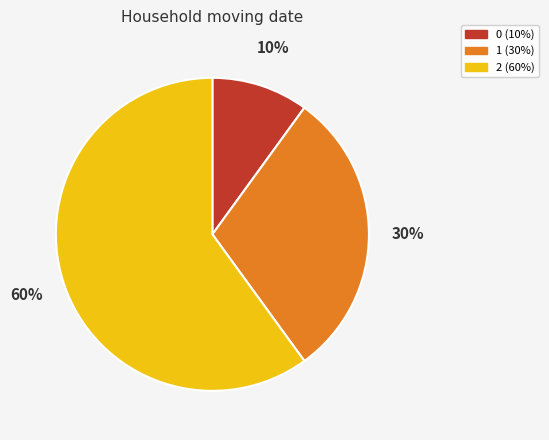

To the nearest percent, what portion does 0 represent?

10%